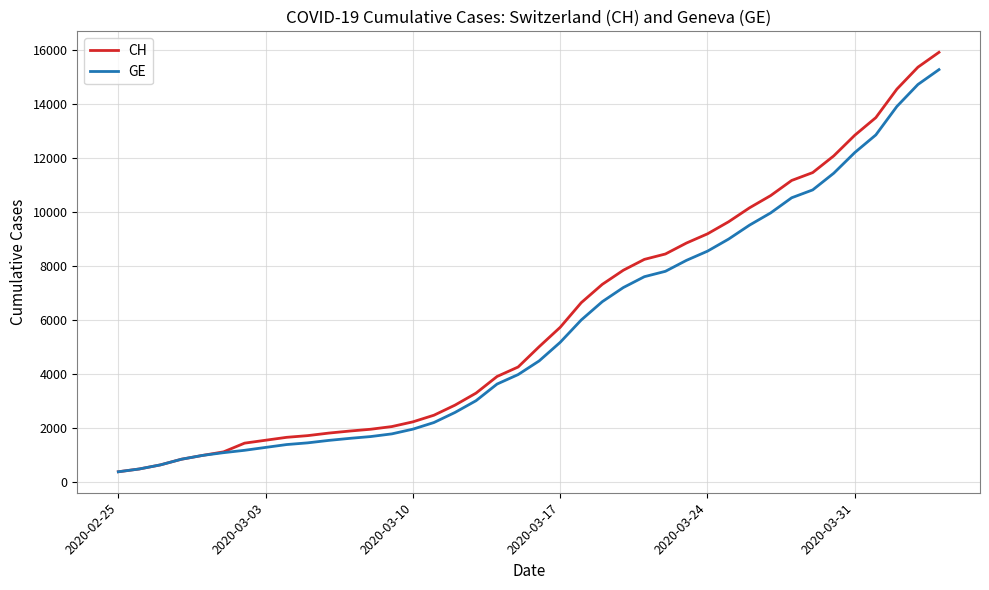

What is the maximum value for CH?

15926